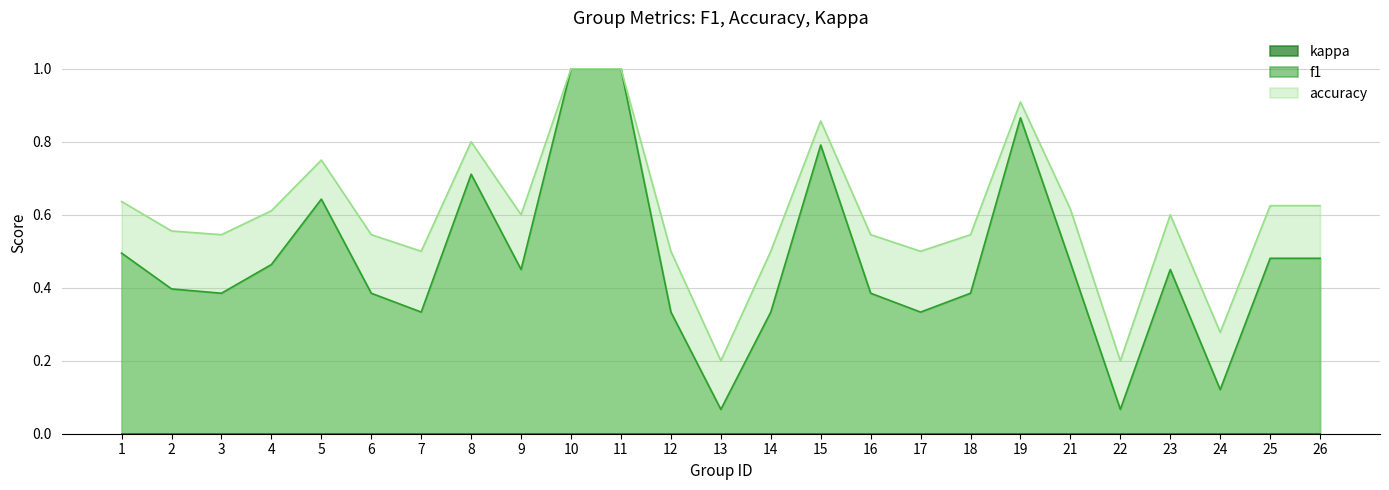

What is the total value across all series at 15?

1.6